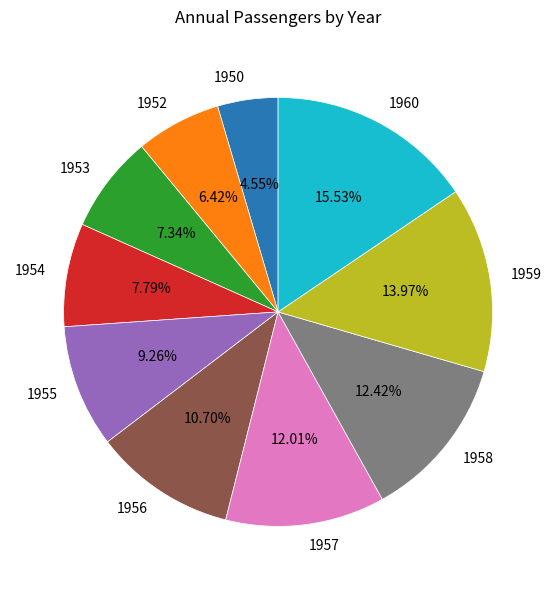

True or false: 1956 accounts for 11% of the total.

True